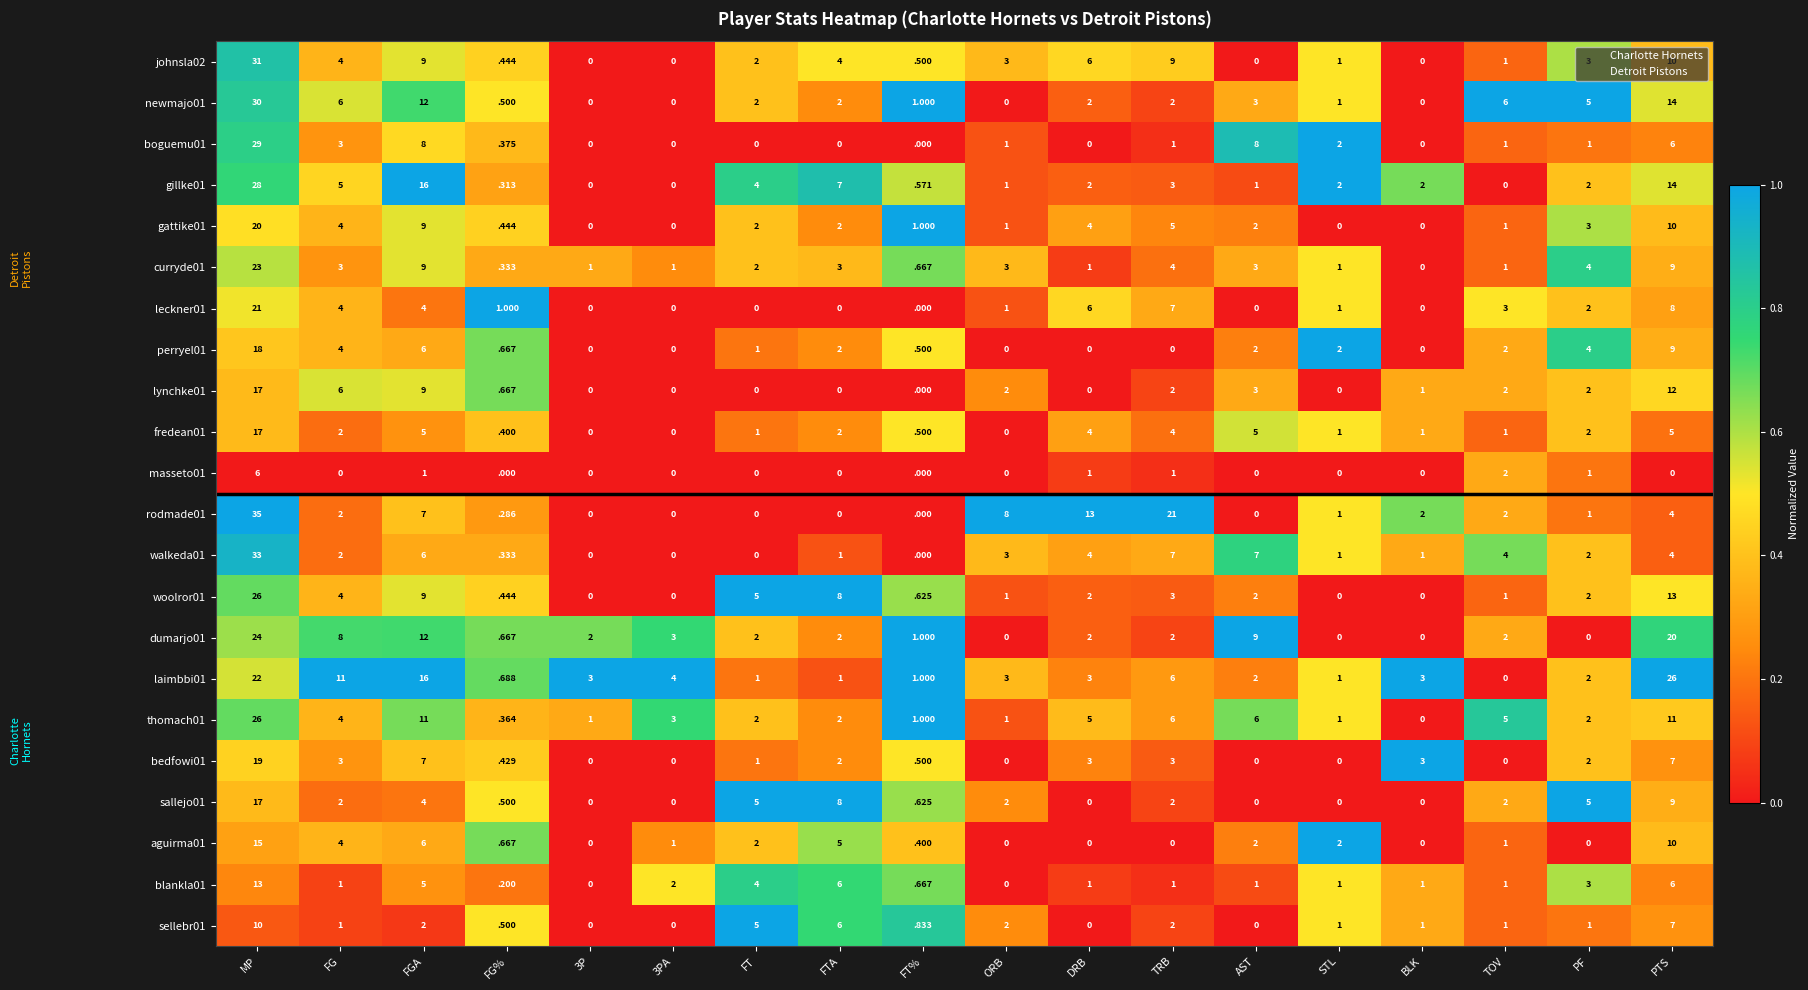

Which category has the highest value in the gillke01 series?

MP